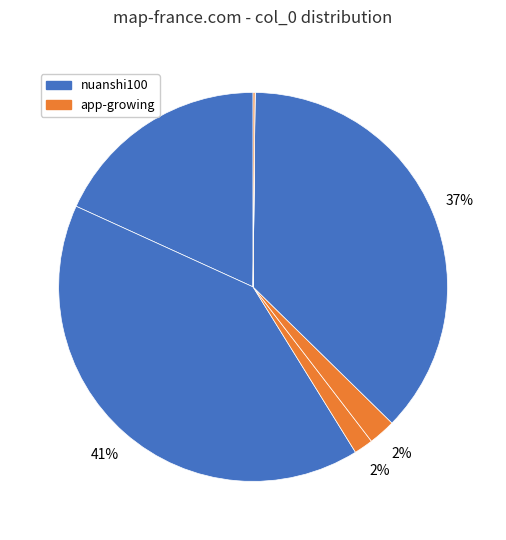

Rank the categories by value from highest to lowest.

zhang-jun-31-97, maxxxzhou, nuanshi100, weadyan-gao, app-growing, re-yun-shu-ju, gong-zuo-shi-wo-kuai-le